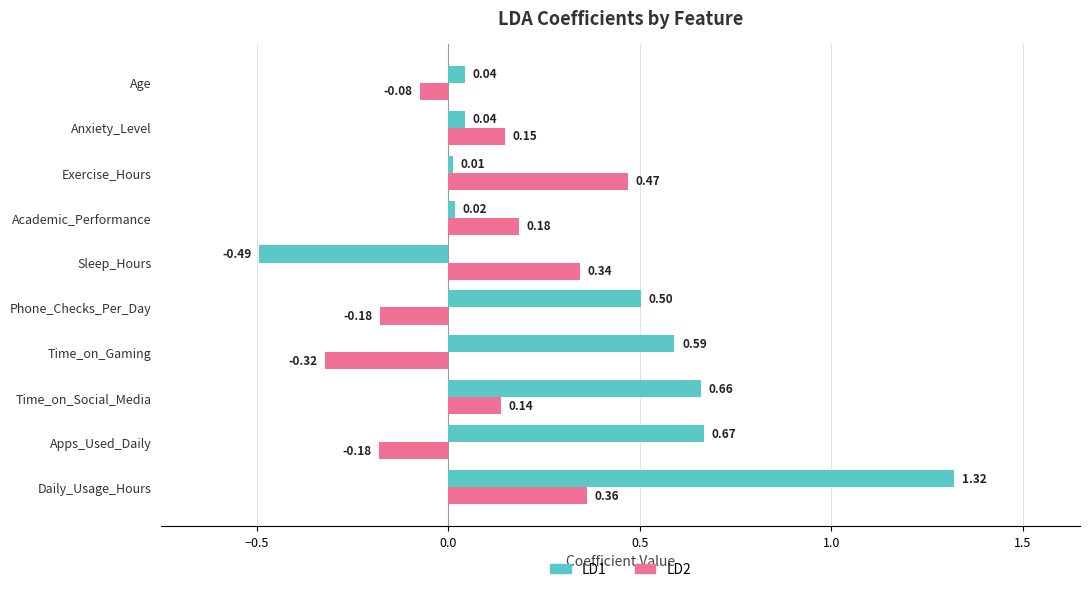

Which category has the highest value in the LD1 series?

Daily_Usage_Hours